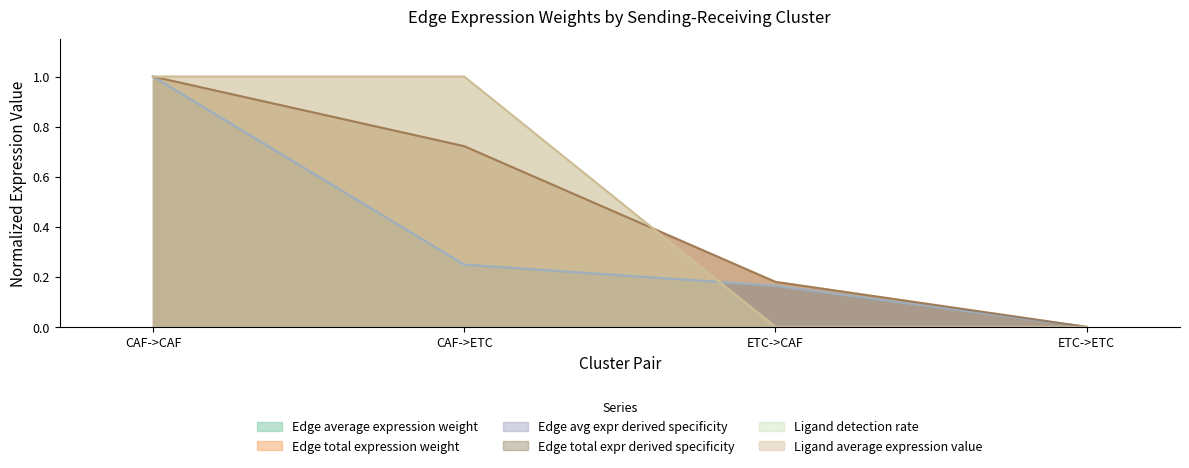

How many distinct data groups are displayed?

6